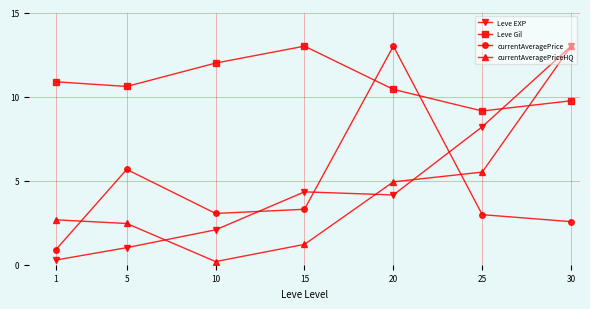

True or false: Leve EXP has a value of 8.2 at 25.

True